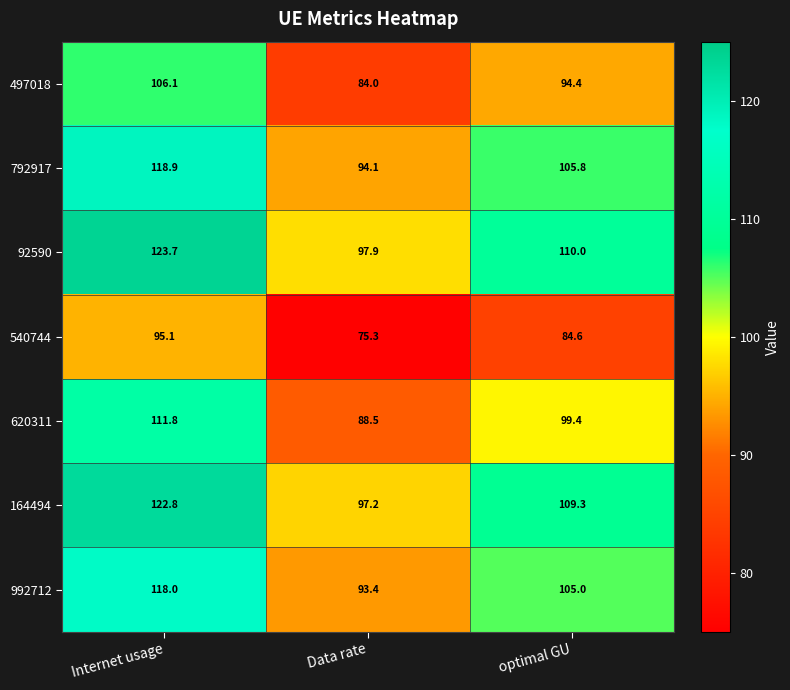

Reading left to right, extract all data points from this chart.

497018: 106.1	84.0	94.4
792917: 118.9	94.1	105.8
92590: 123.7	97.9	110.0
540744: 95.1	75.3	84.6
620311: 111.8	88.5	99.4
164494: 122.8	97.2	109.3
992712: 118.0	93.4	105.0